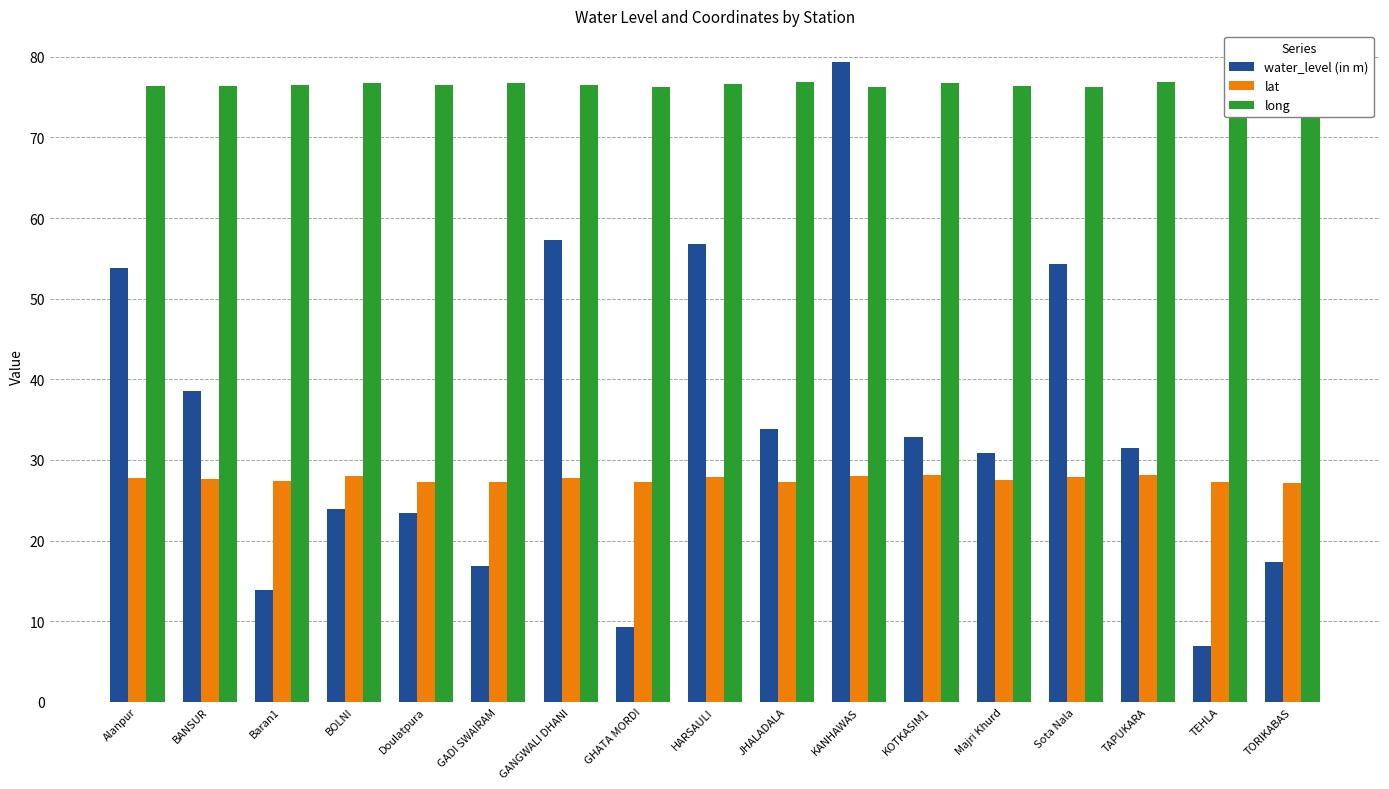

What is the sum of all water_level (in m) values?

580.8